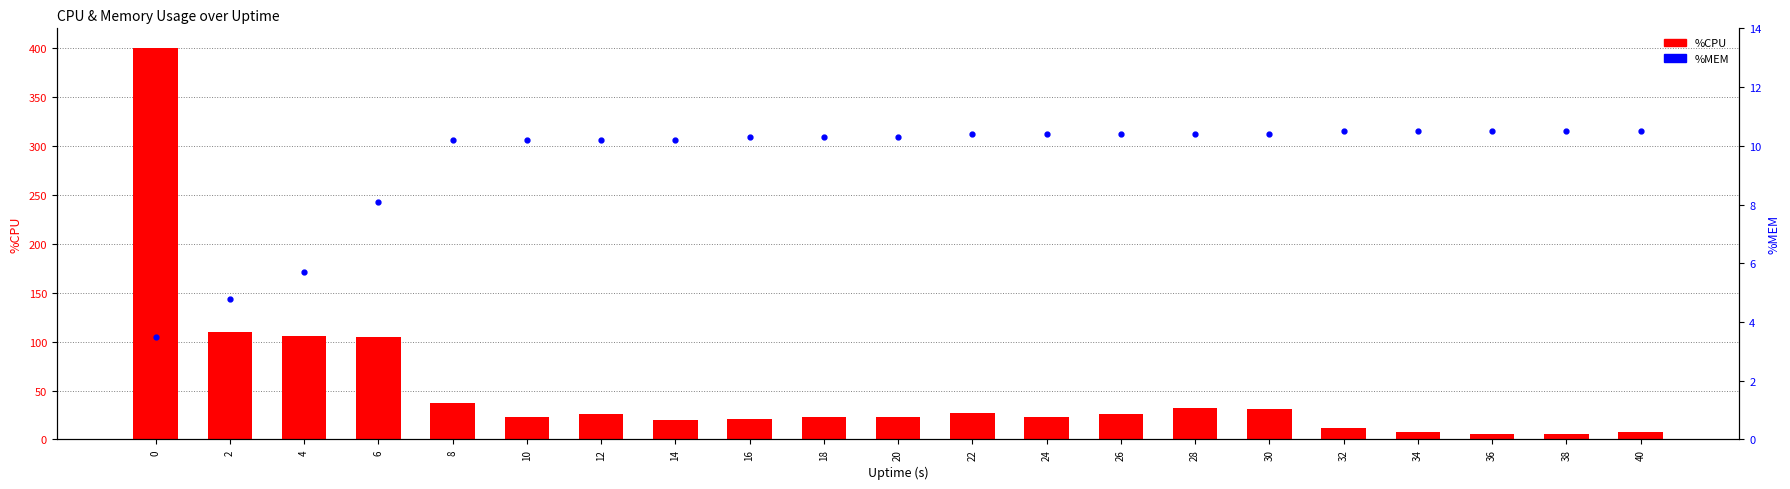

The value of %MEM at 14 is 10.2. True or false?

True